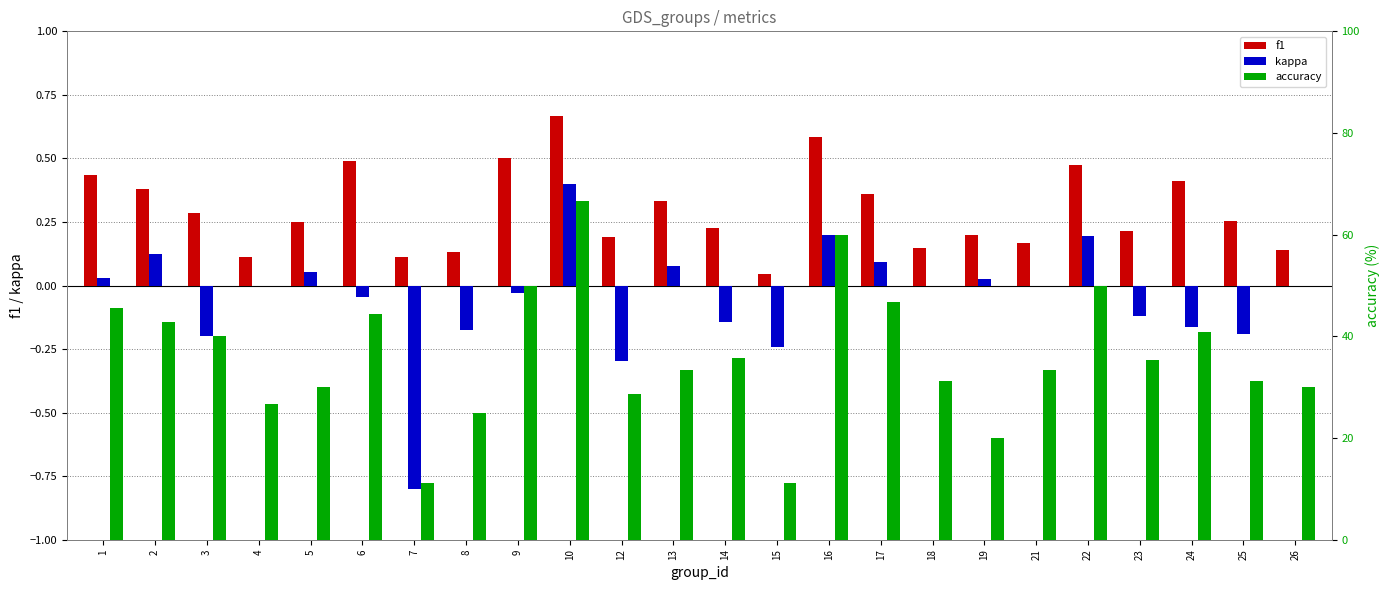

What is the sum of the f1 values at 25 and 10?

0.9